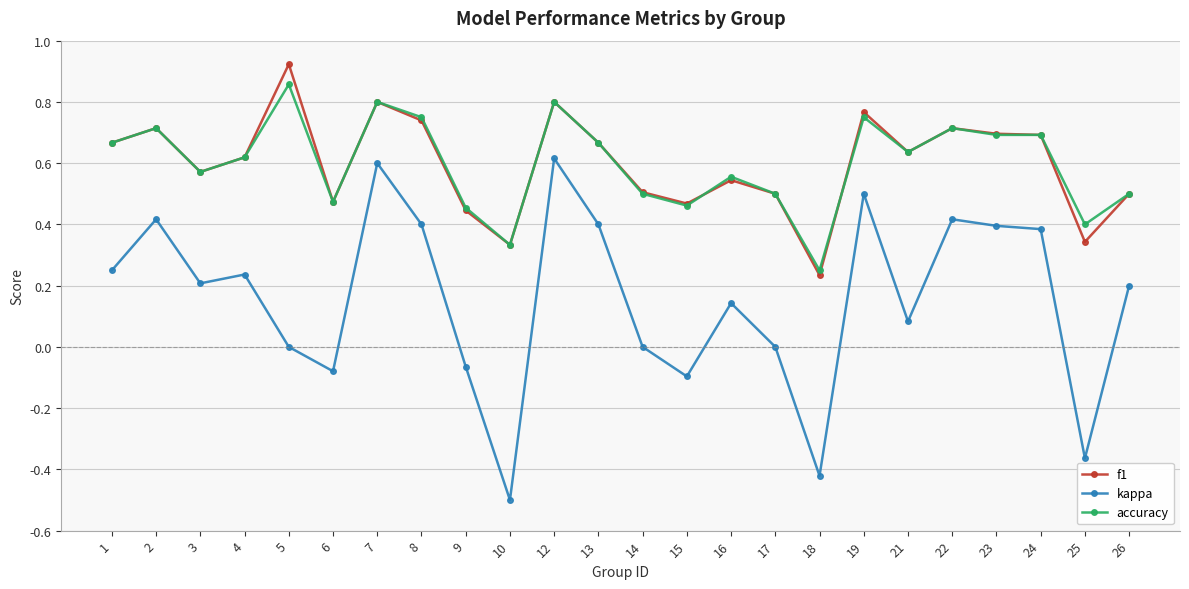

At which category does accuracy reach its first local peak?

2